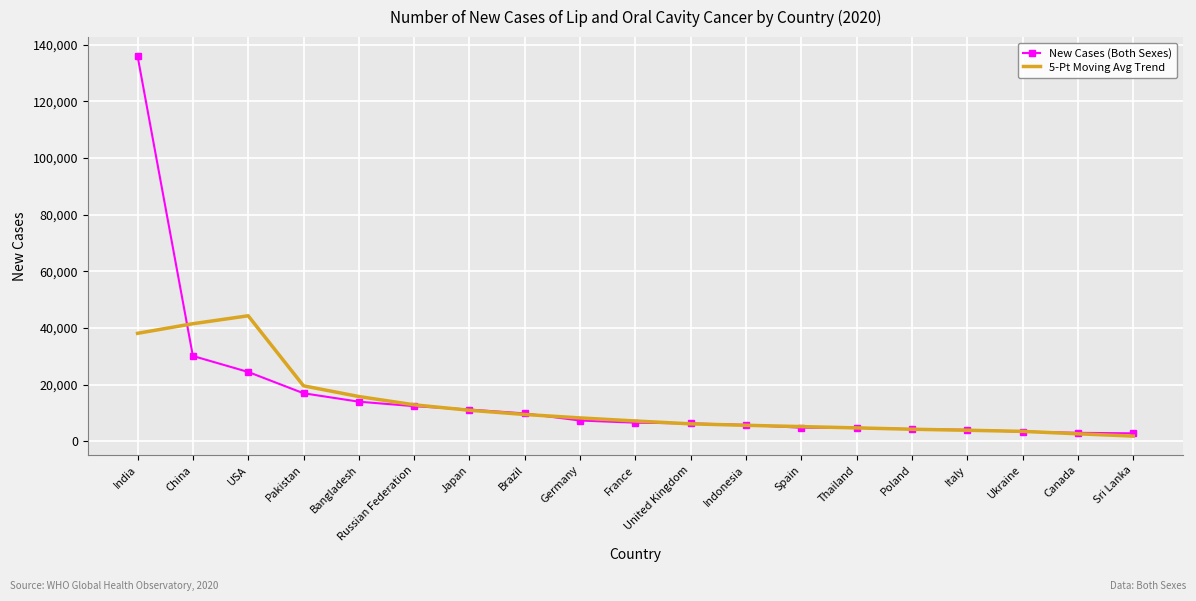

Rank the series at India from lowest to highest value.

5-Pt Moving Avg Trend, New Cases (Both Sexes)